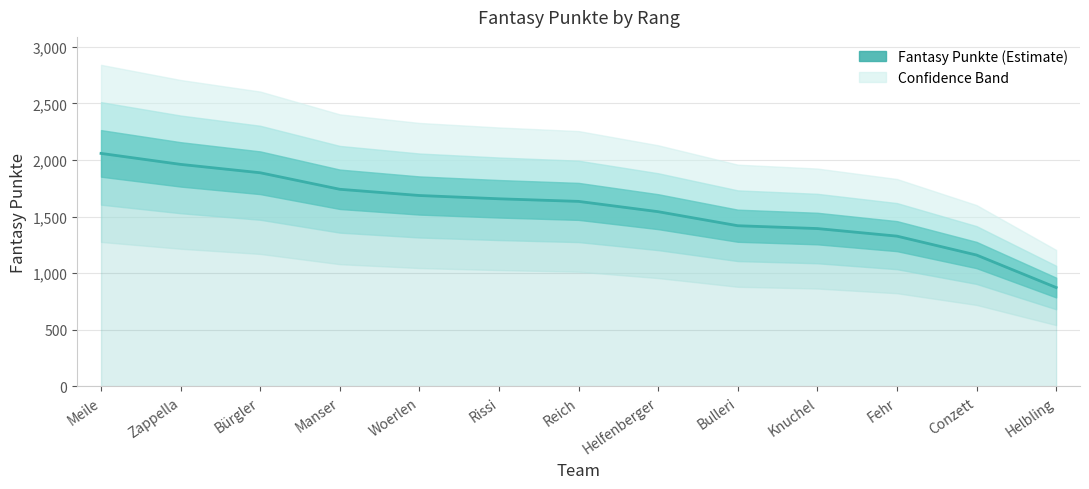

The chart shows a value of 1742 at Manser. True or false?

True